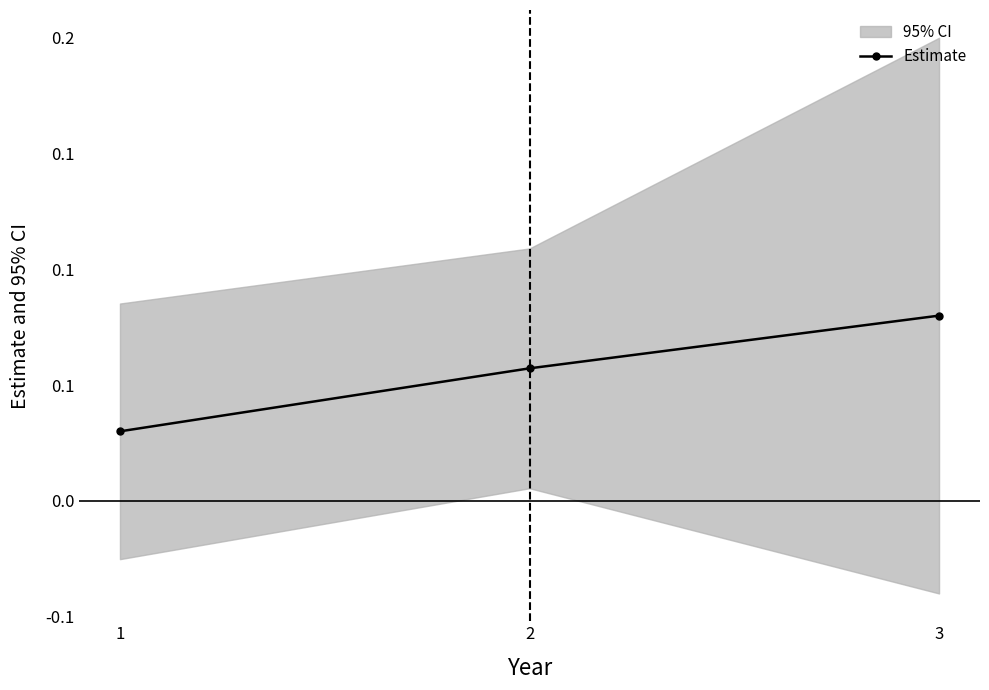

Reading left to right, list all the values displayed in this chart.

1=0.0	2=0.1	3=0.1